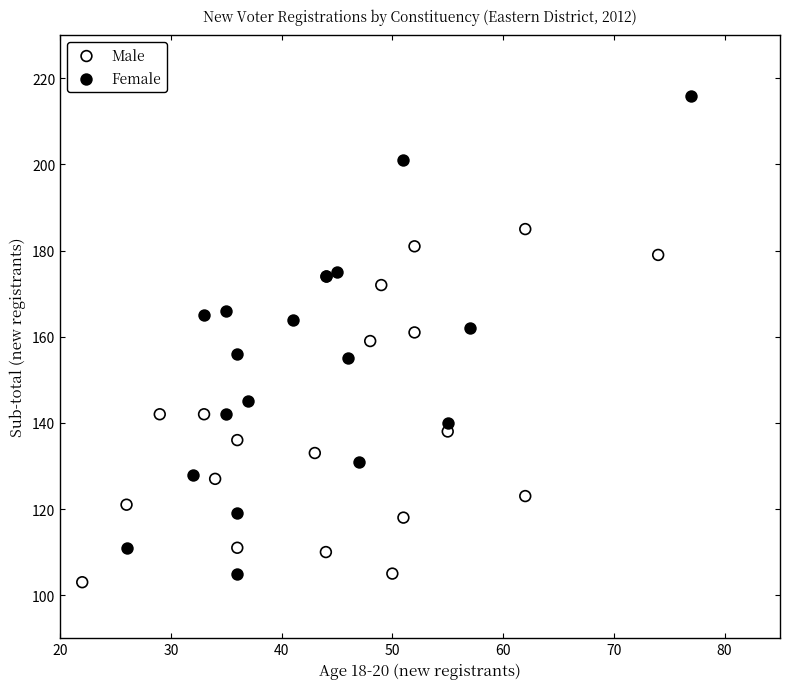

Which series reaches the minimum Y coordinate?

Male